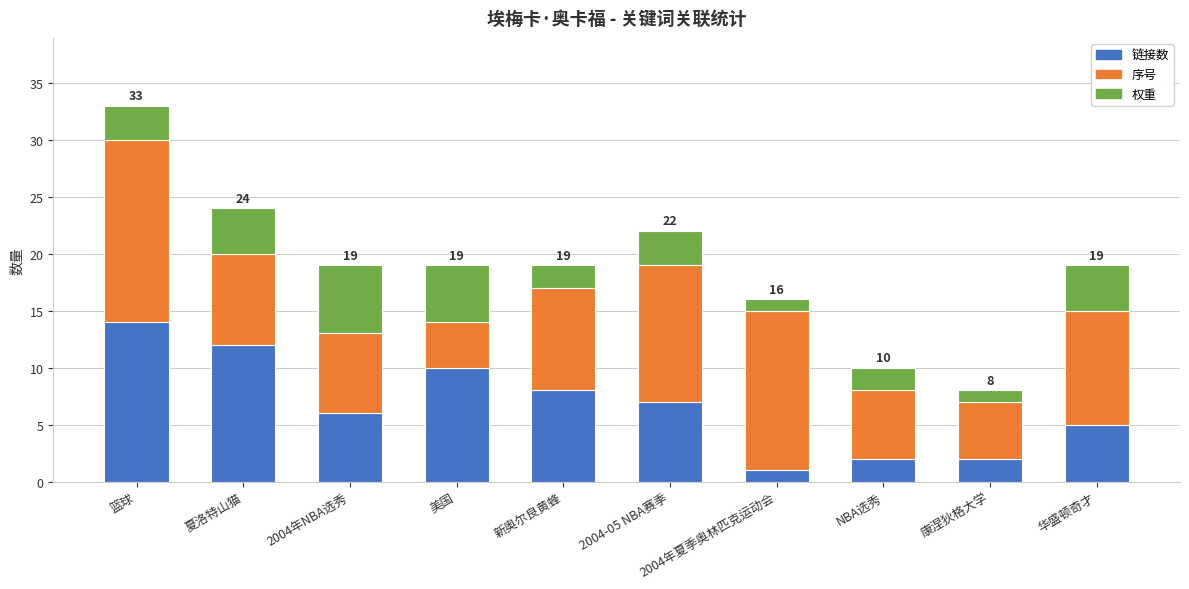

Where is 链接数 nearest to the value 7?

2004-05 NBA赛季